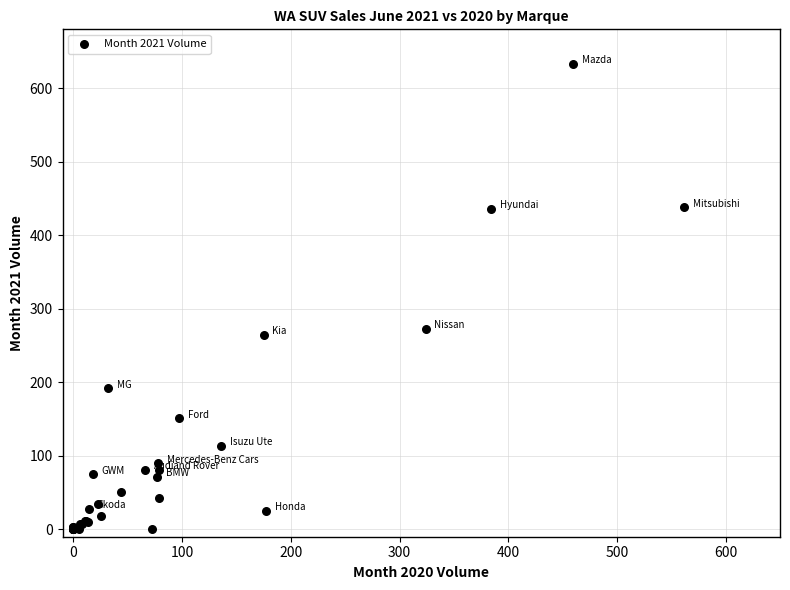

What Y value in the scatter plot is closest to 316?

273